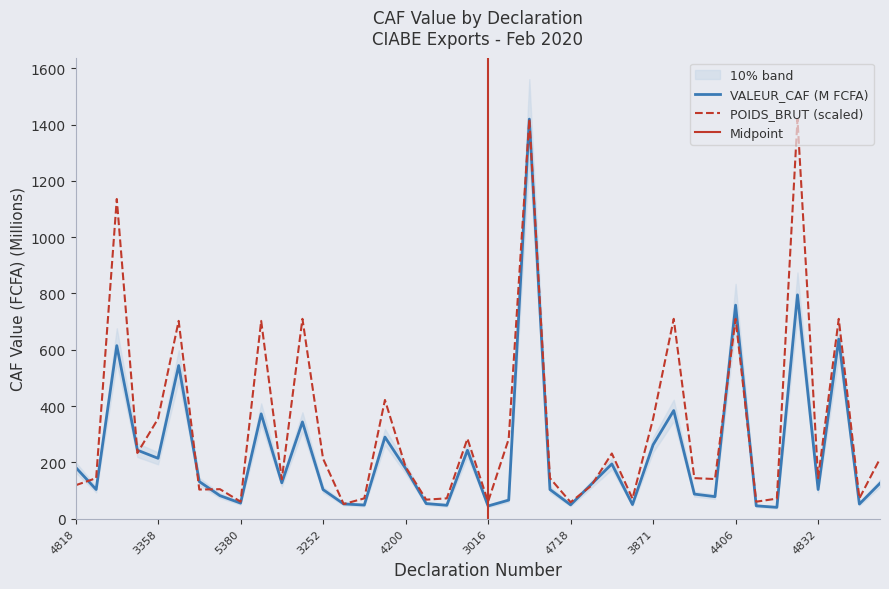

Which series has the largest range (max minus min)?

VALEUR_CAF